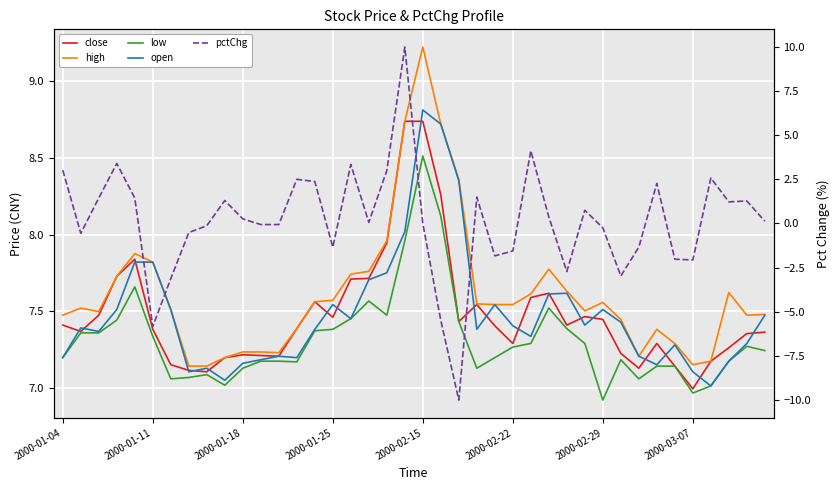

Where is low nearest to the value 7?

36